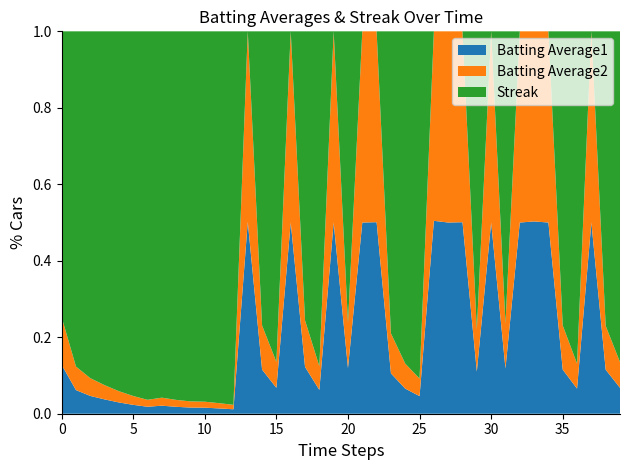

What is the maximum value for Batting Average1?

0.5